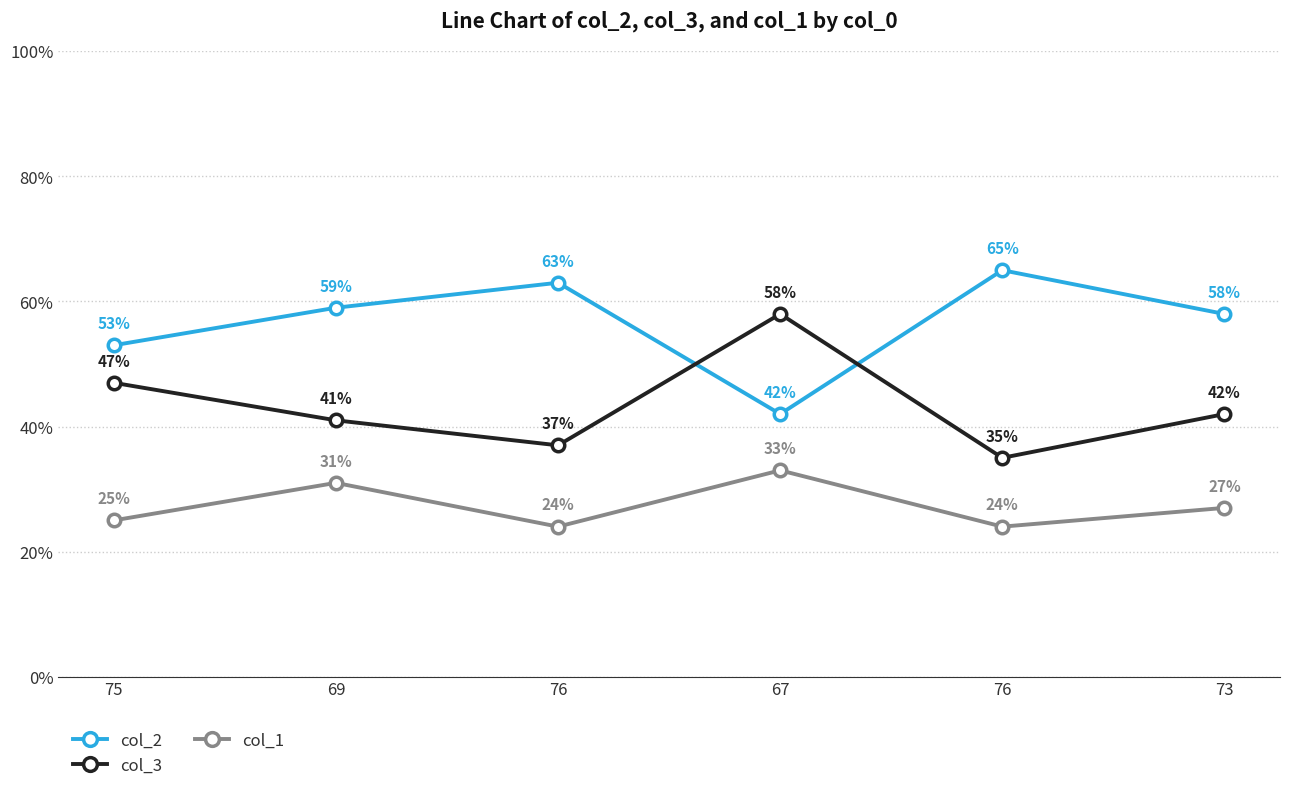

True or false: col_2 and col_1 cross at least once.

False